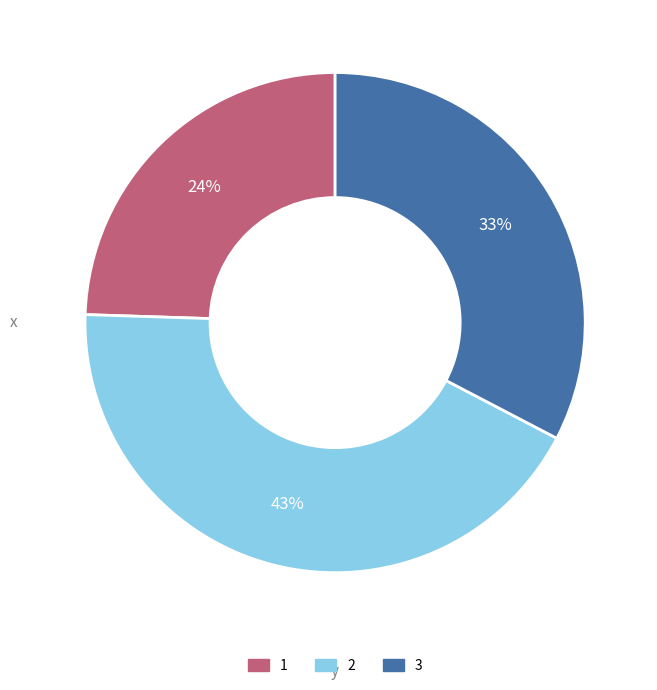

What is the largest slice in the pie chart?

2